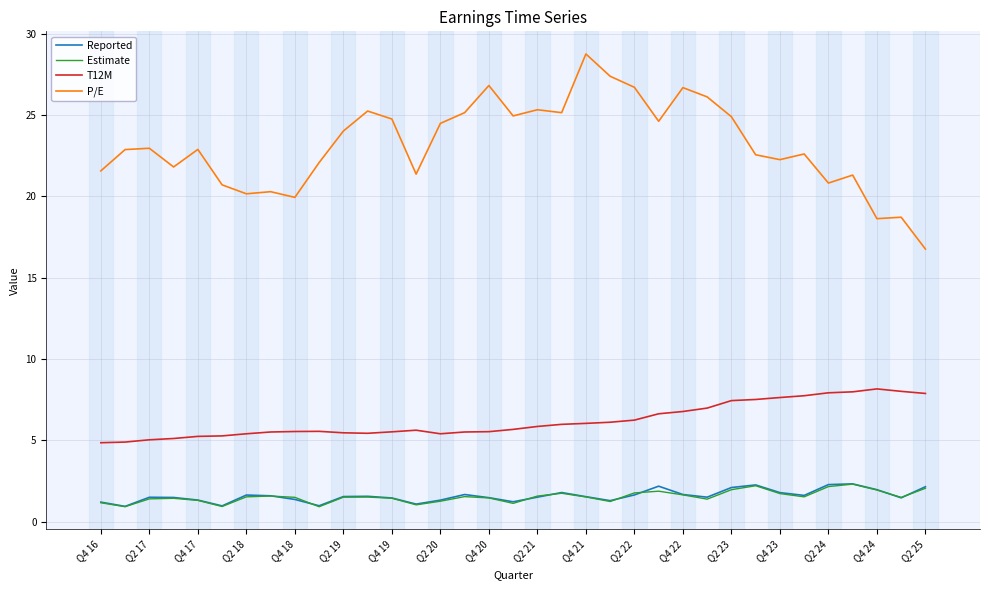

True or false: T12M and Estimate cross at least once.

False